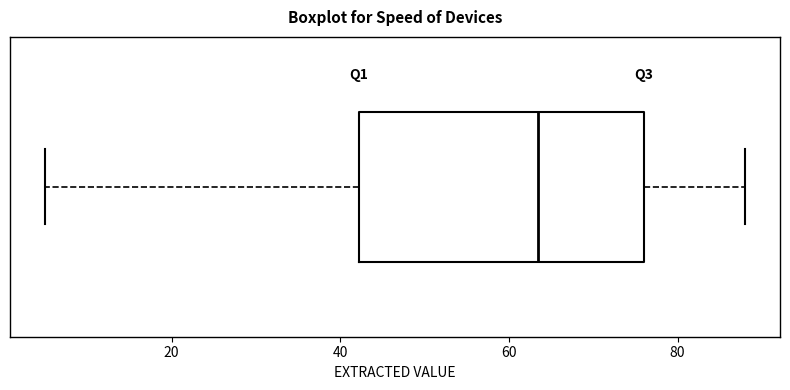

Where is the right edge of the box on the x-axis? The values are not printed on the chart, so give them approximately, as read against the axis.

76